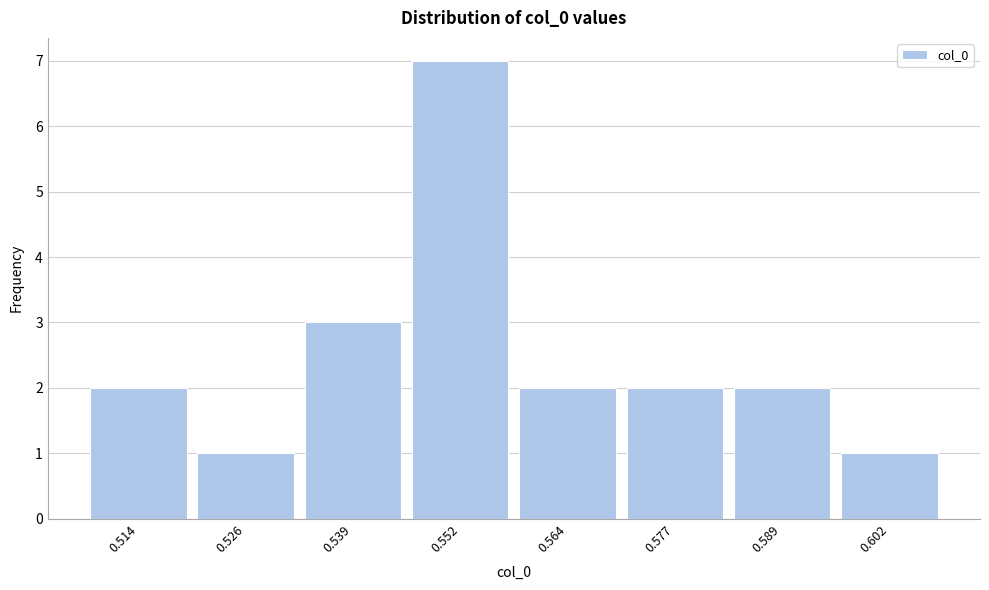

Reading right to left, list all the values displayed in this chart.

0.602=1	0.589=2	0.577=2	0.564=2	0.552=7	0.539=3	0.526=1	0.514=2